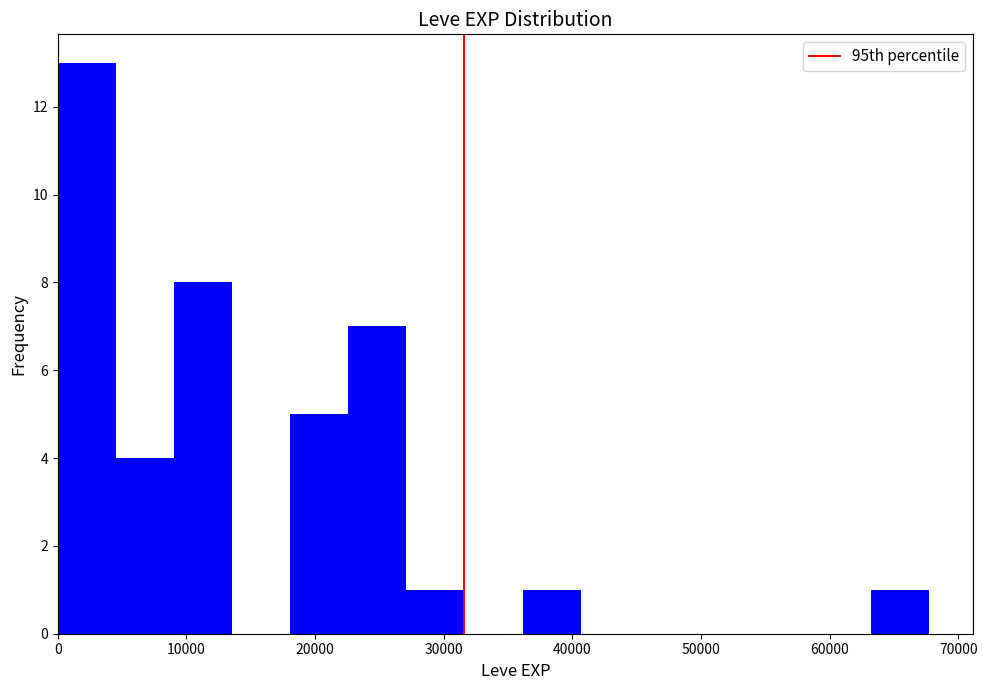

Over which range of the x-axis is the bar tallest?

0 to 5000